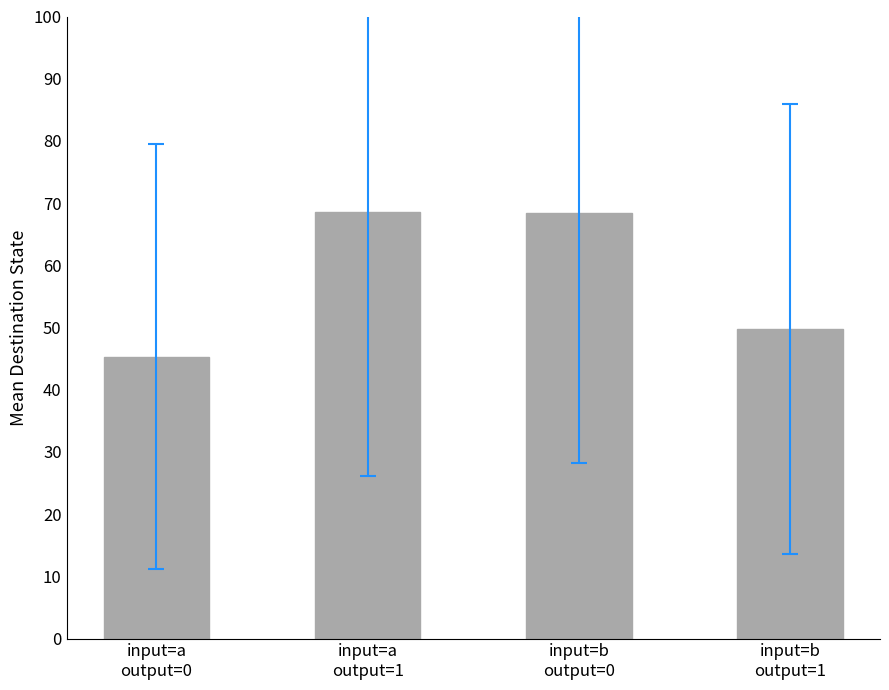

The chart shows a value of 24.9 at input=b
output=0. True or false?

False